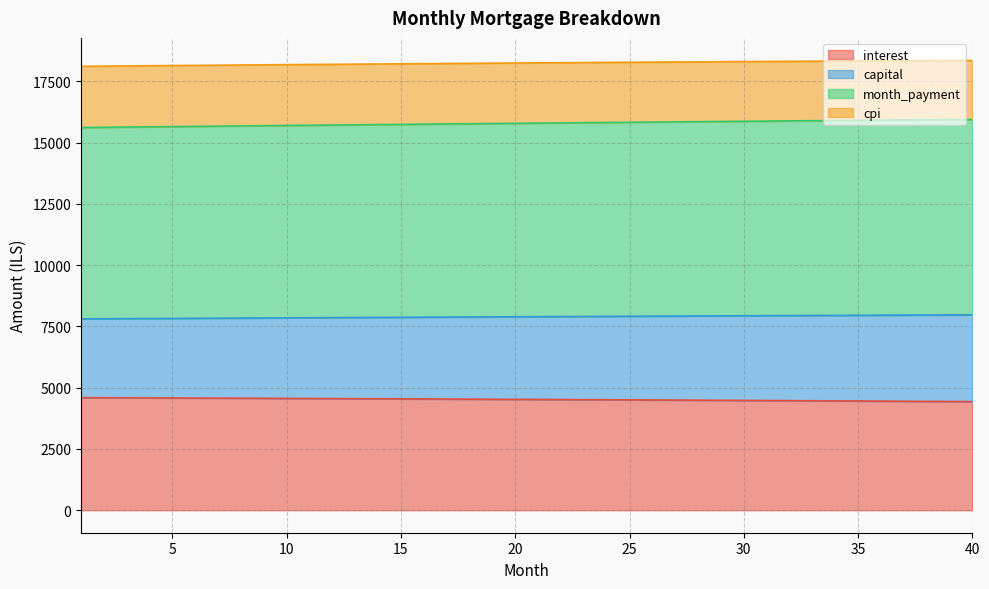

Reading left to right, transcribe all the data shown in this chart.

interest: 4594.8	4591.5	4588.2	4584.8	4581.4	4578.0	4574.5	4570.9	4567.3	4563.7	4560.0	4556.2	4552.4	4548.6	4544.7	4540.8	4536.8	4532.8	4528.7	4524.6	4520.5	4516.2	4512.0	4507.6	4503.3	4498.9	4494.4	4489.9	4485.3	4480.7	4476.0	4471.3	4466.5	4461.7	4456.8	4451.9	4446.9	4441.9	4436.8	4431.6
capital: 7807.9	7812.7	7817.4	7822.1	7826.8	7831.5	7836.1	7840.7	7845.3	7849.8	7854.3	7858.8	7863.3	7867.8	7872.2	7876.6	7880.9	7885.3	7889.6	7893.9	7898.1	7902.3	7906.5	7910.7	7914.9	7919.0	7923.0	7927.1	7931.1	7935.1	7939.1	7943.0	7946.9	7950.8	7954.6	7958.5	7962.2	7966.0	7969.7	7973.4
month_payment: 15615.9	15625.4	15634.8	15644.3	15653.6	15662.9	15672.2	15681.4	15690.5	15699.6	15708.7	15717.7	15726.6	15735.5	15744.4	15753.2	15761.9	15770.6	15779.2	15787.7	15796.2	15804.7	15813.1	15821.4	15829.7	15837.9	15846.1	15854.2	15862.3	15870.2	15878.2	15886.0	15893.9	15901.6	15909.3	15916.9	15924.5	15932.0	15939.4	15946.8
cpi: 18114.1	18121.8	18129.4	18137.0	18144.5	18151.9	18159.2	18166.4	18173.6	18180.7	18187.7	18194.7	18201.5	18208.3	18215.0	18221.6	18228.2	18234.6	18241.0	18247.3	18253.5	18259.6	18265.7	18271.6	18277.5	18283.3	18289.0	18294.6	18300.2	18305.6	18311.0	18316.3	18321.4	18326.5	18331.5	18336.5	18341.3	18346.0	18350.7	18355.2